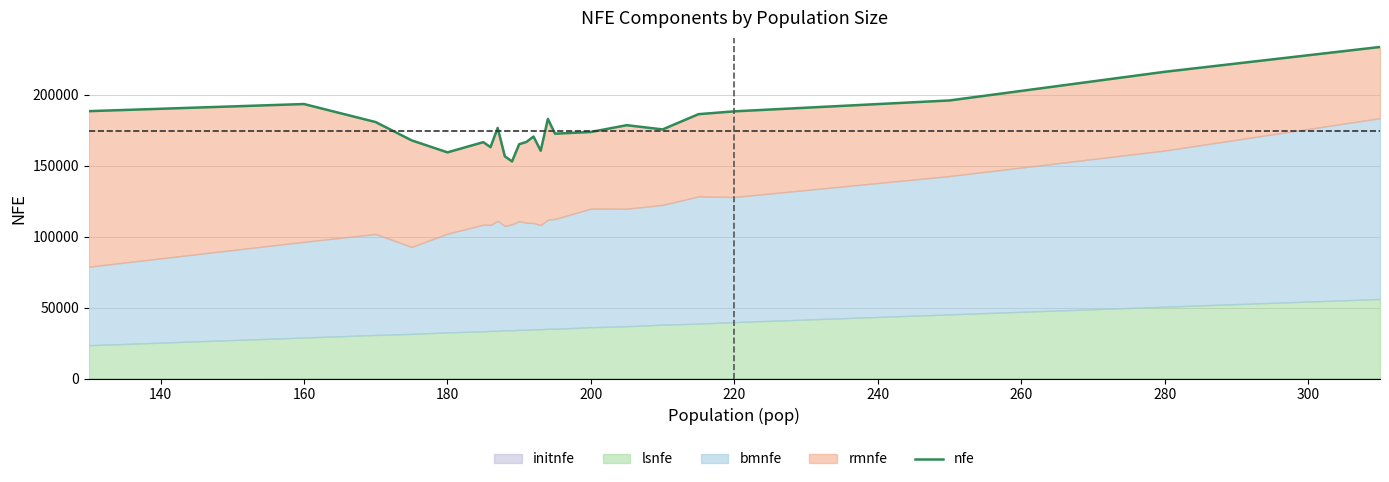

The value of nfe at 200 is 236873.1. True or false?

False